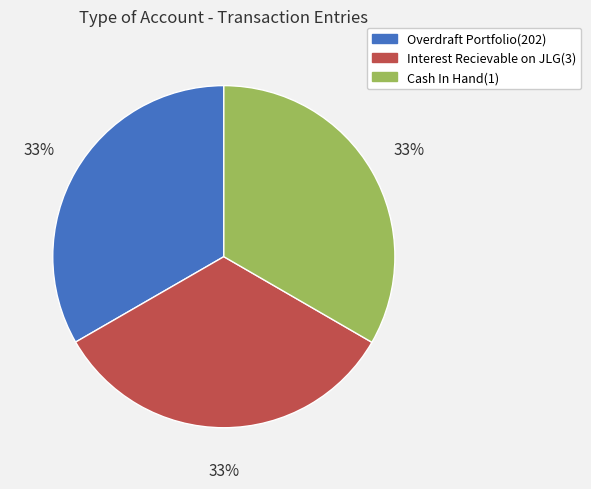

Do Interest Recievable on JLG(3) and Cash In Hand(1) together represent more than half of the pie?

Yes